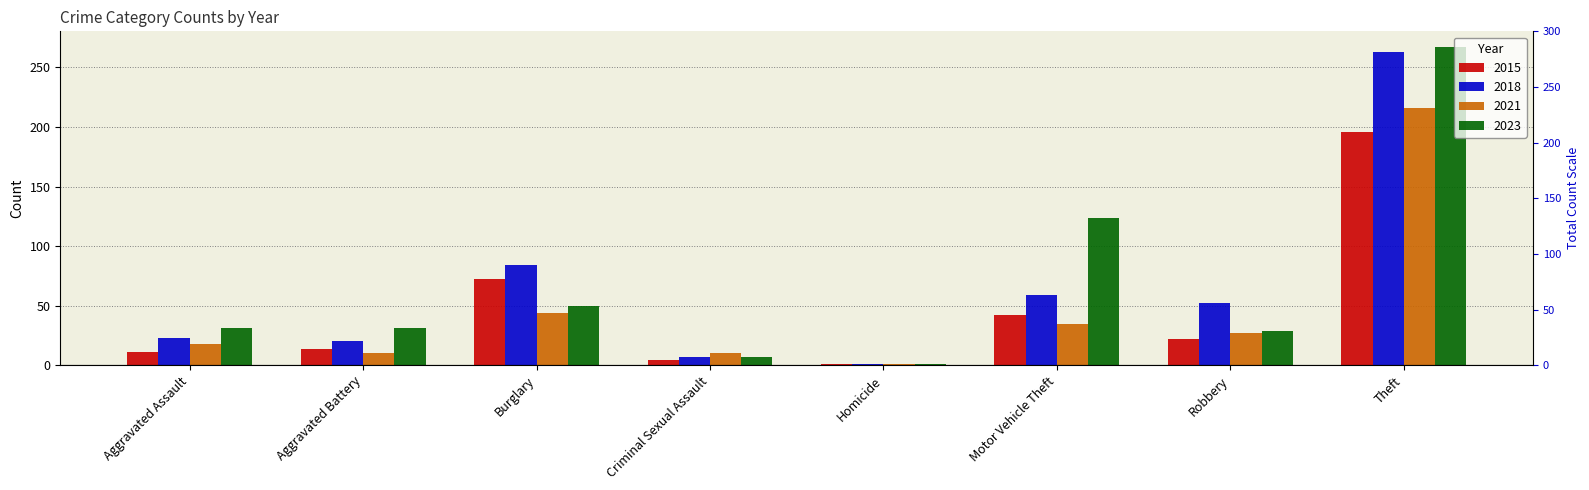

Rank the categories by 2015 value from highest to lowest.

Theft, Burglary, Motor Vehicle Theft, Robbery, Aggravated Battery, Aggravated Assault, Criminal Sexual Assault, Homicide